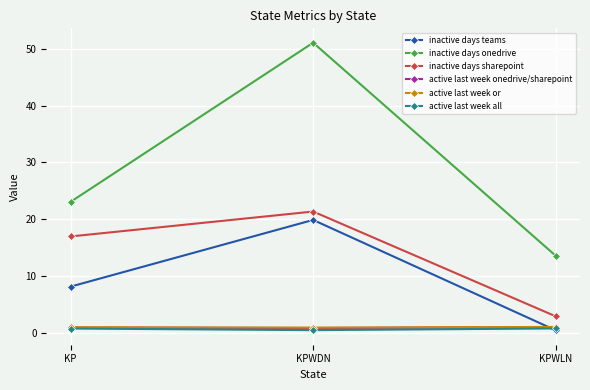

Is it true that inactive days onedrive equals 14.8 at KP?

False